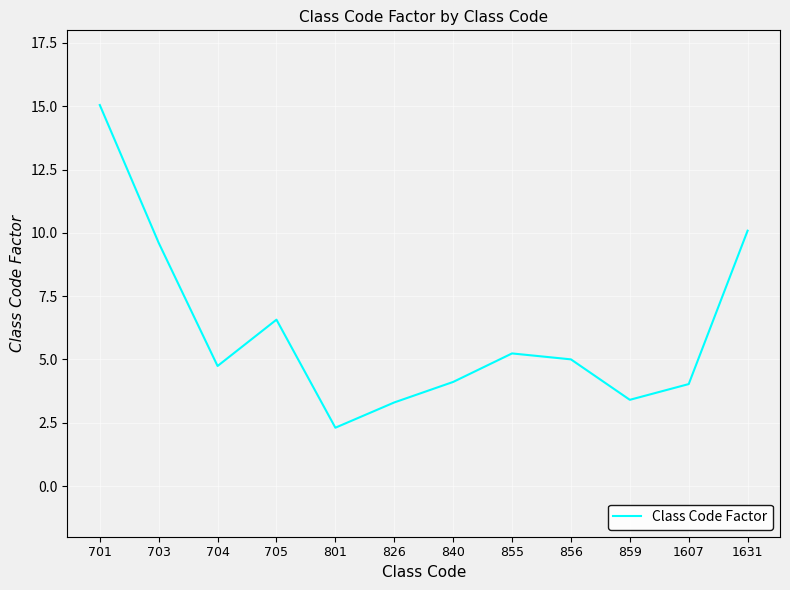

What is the difference between the maximum and minimum values?

12.7